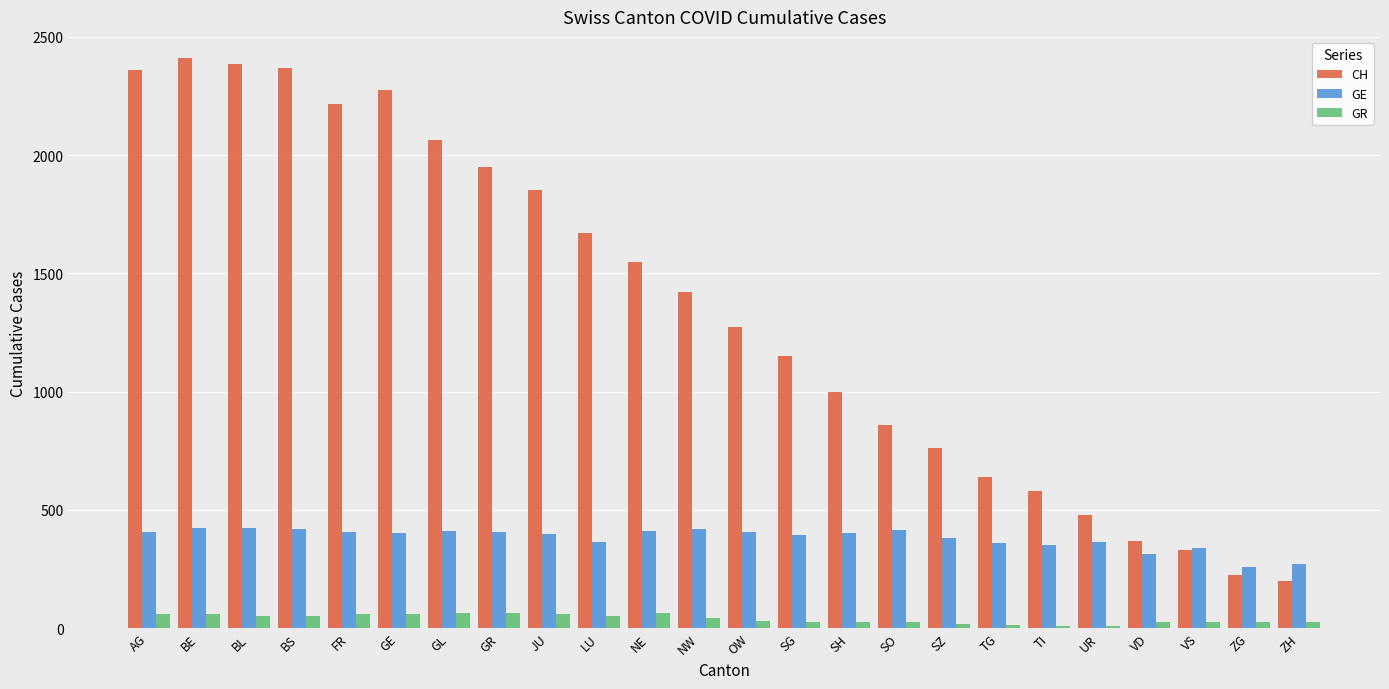

What value does the CH series have at AG, to the nearest 50?

2350